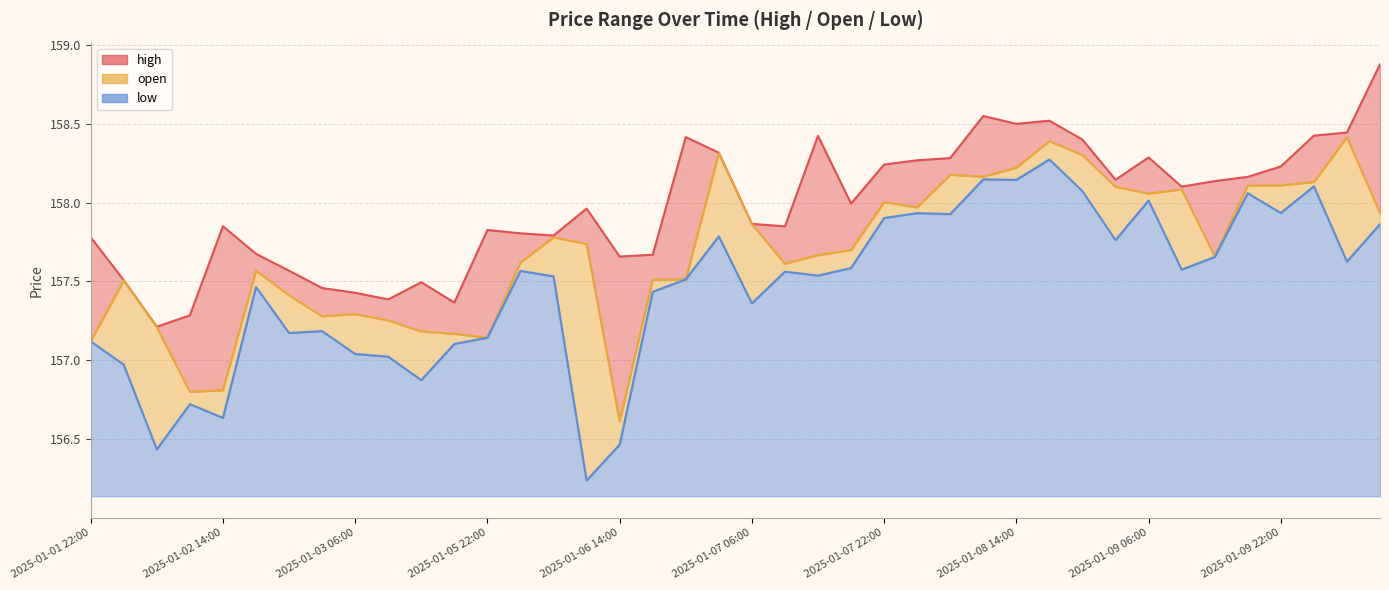

True or false: open and low intersect in this chart.

False